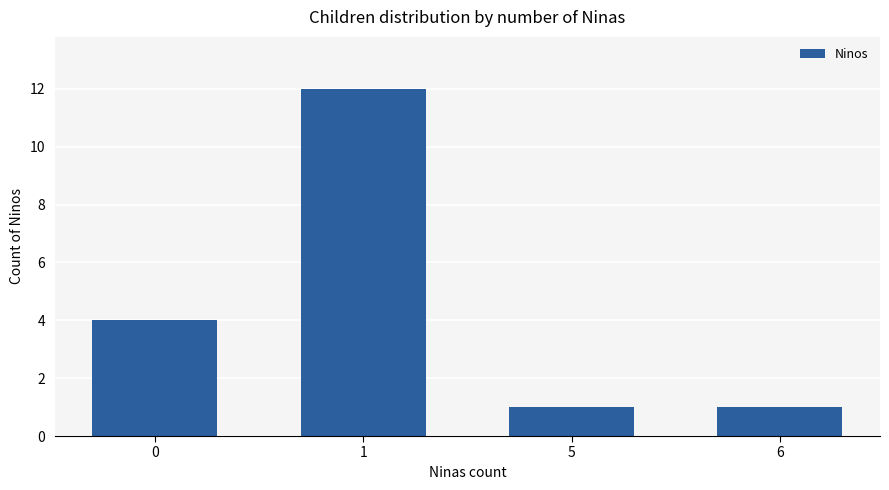

The value at 1 is 12. True or false?

True